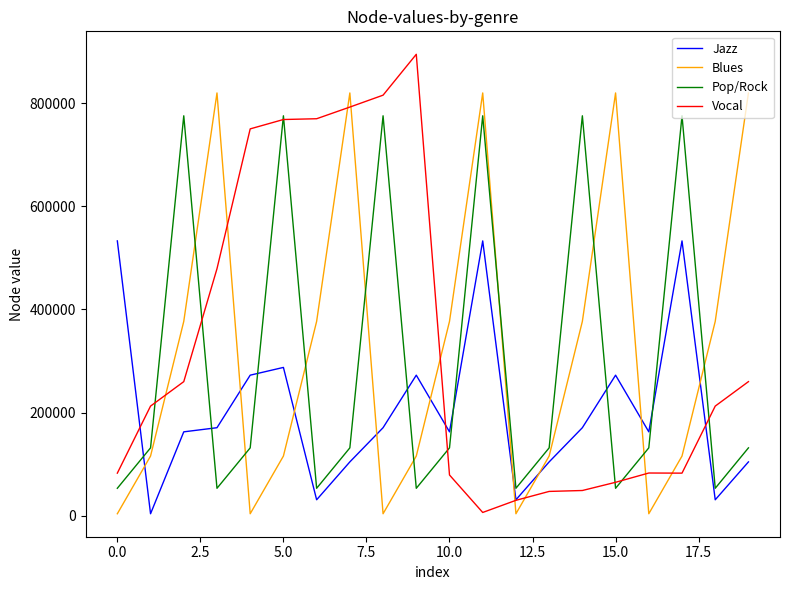

What is the lowest value of the Pop/Rock series?

53221